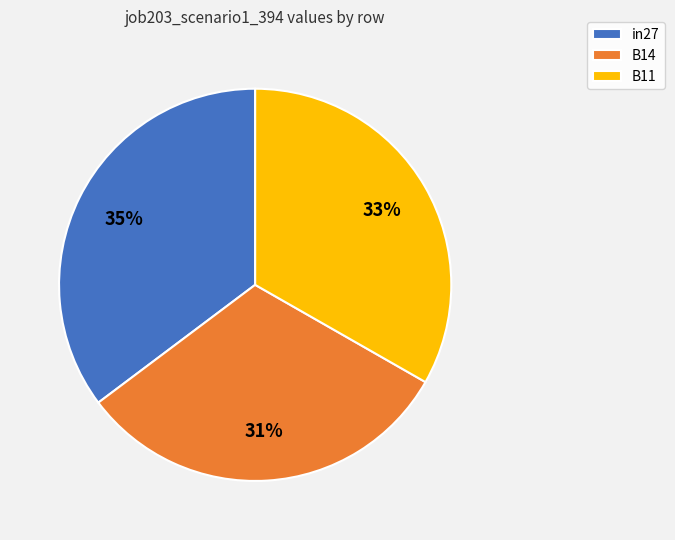

What percentage is the B11 slice, to the nearest percent?

33%